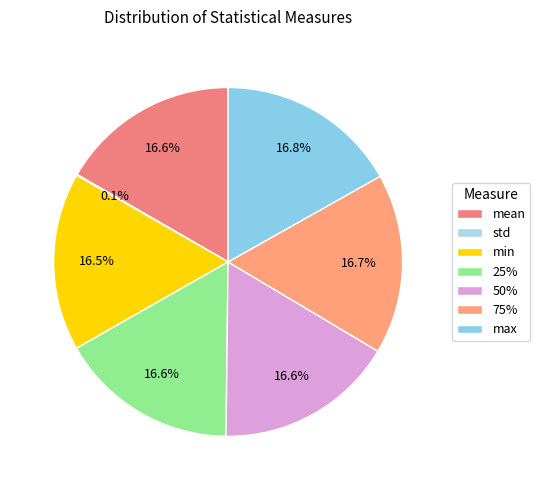

To the nearest percent, what percentage of the pie is 25%?

17%